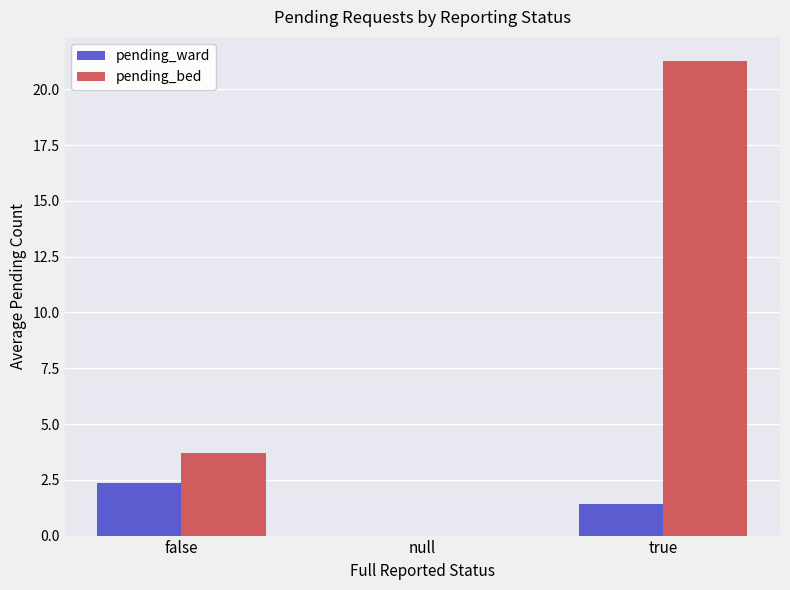

What is the highest value of the pending_bed series?

21.3